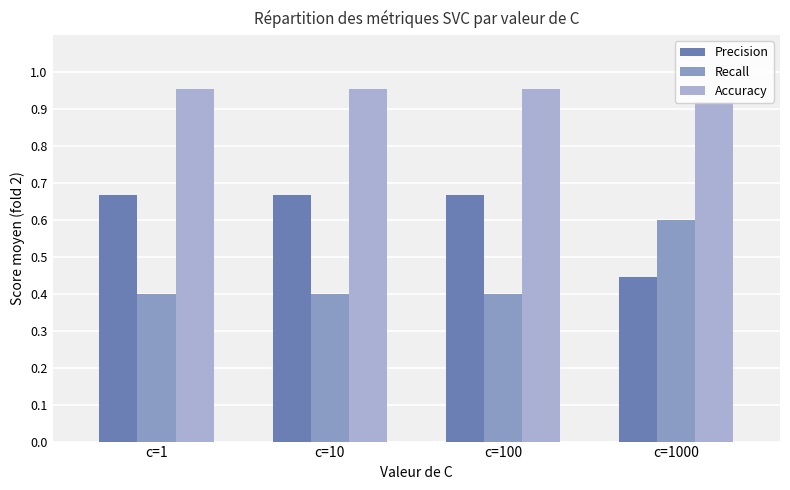

Are the bars grouped side by side (vs. stacked)?

Yes